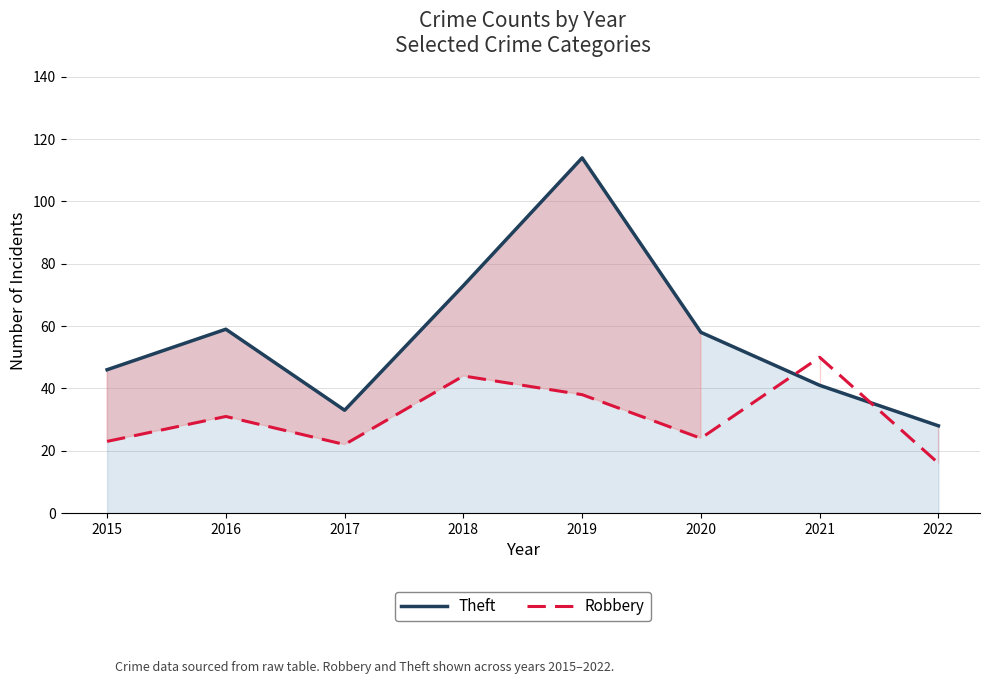

True or false: Theft has a value of 16 at 2022.

False